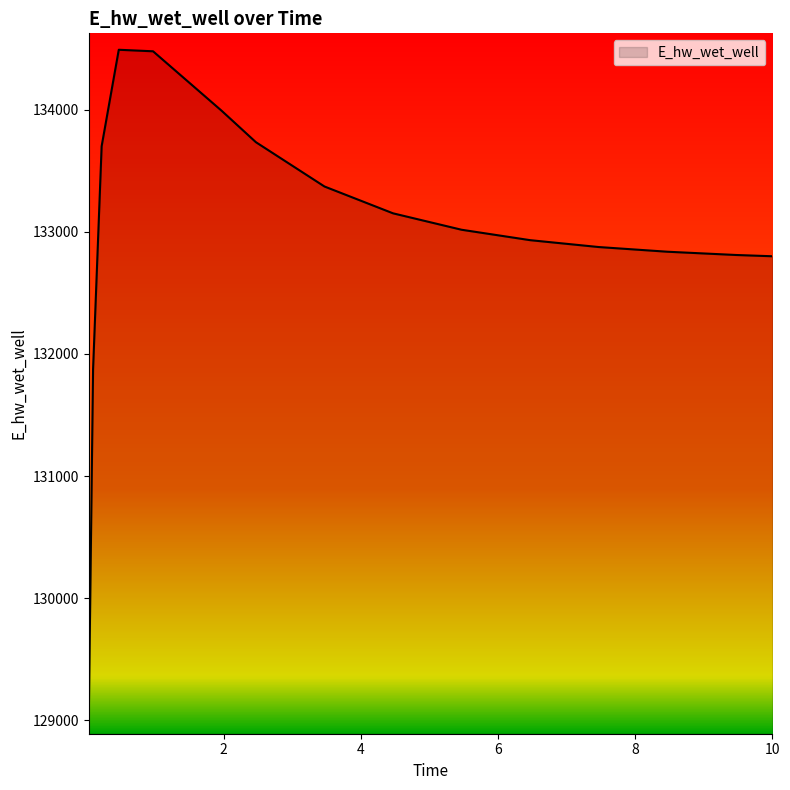

What is the average value?

133005.6